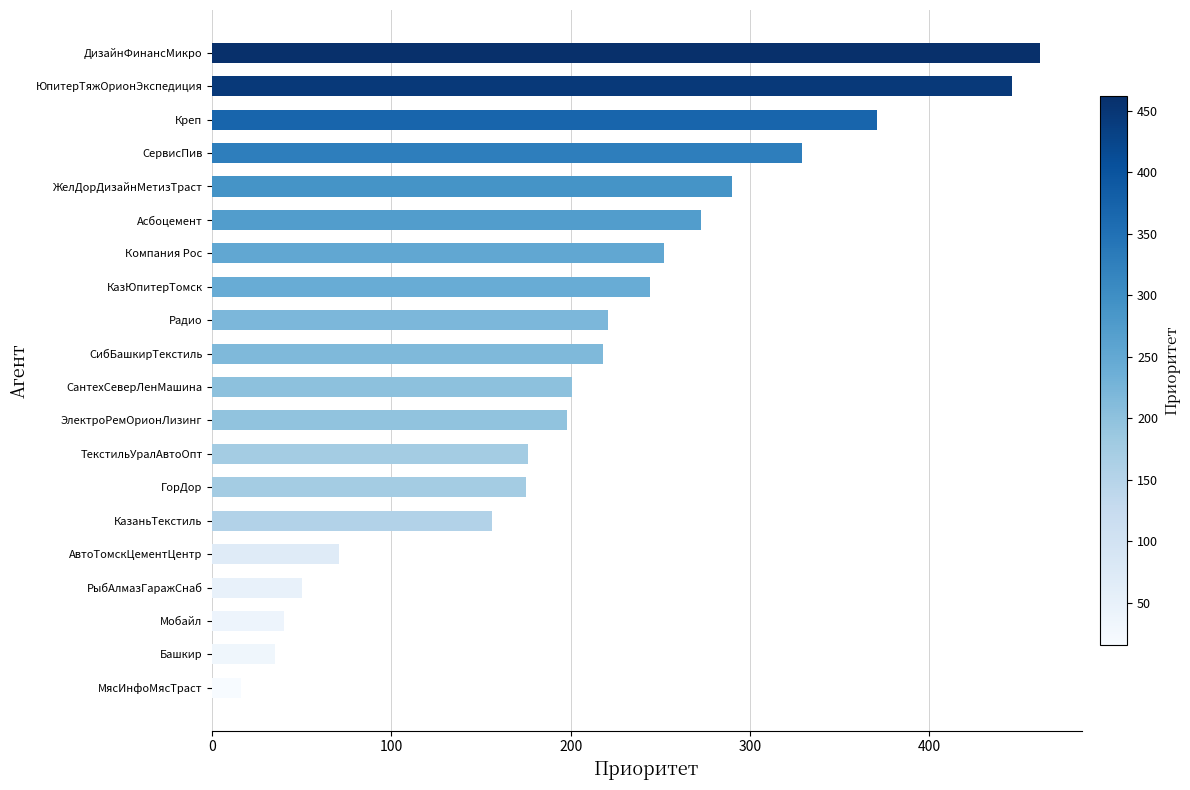

What is the change in value from Мобайл to ЖелДорДизайнМетизТраст?

+250